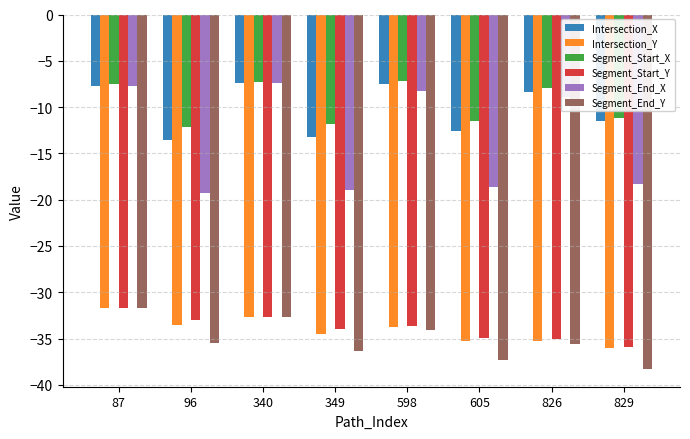

Between 340 and 605, which series saw the biggest shift?

Segment_End_X